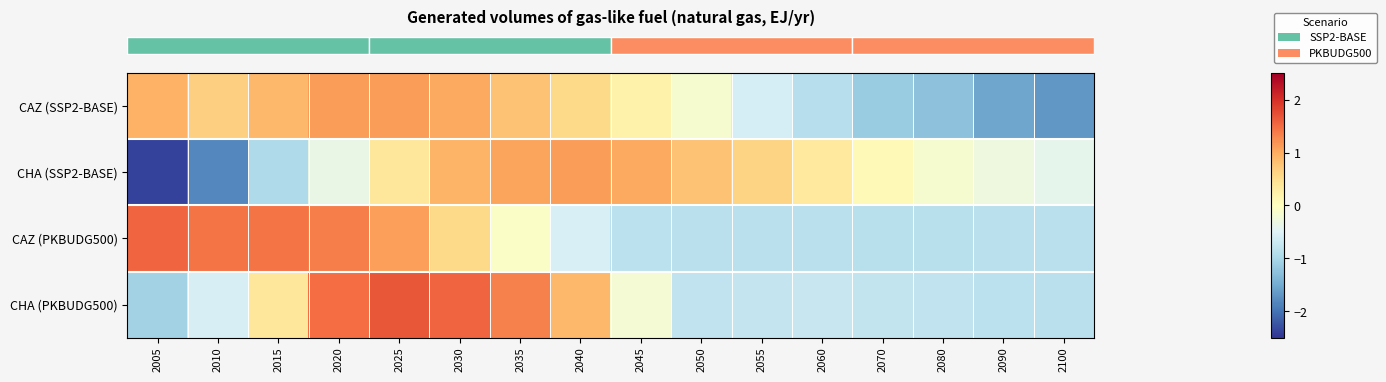

Which series has the largest total across all categories?

row_0